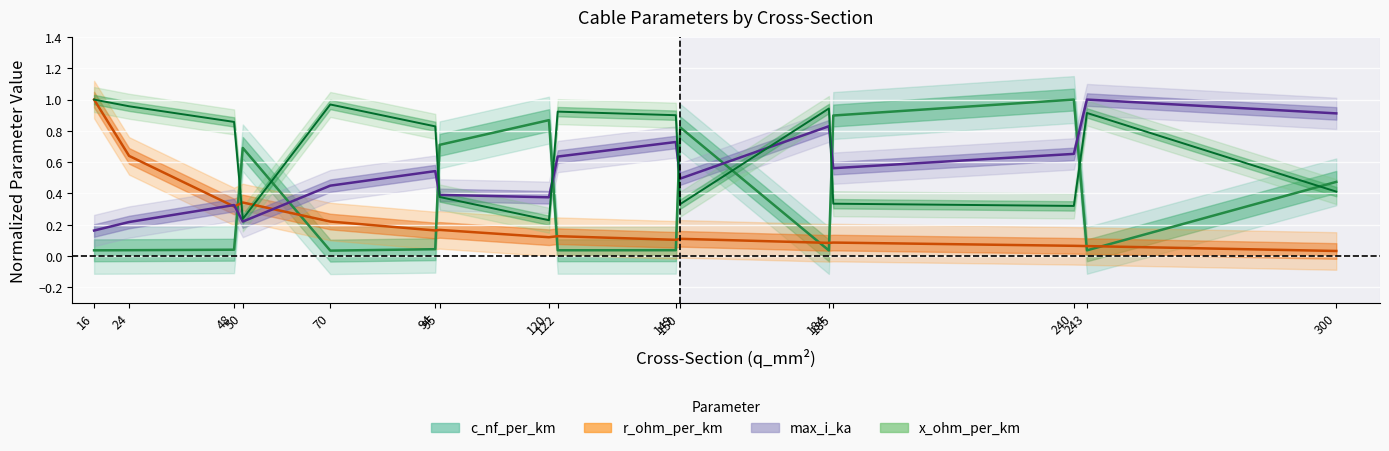

What is the value of the c_nf_per_km point at the 13th from the left?

0.9